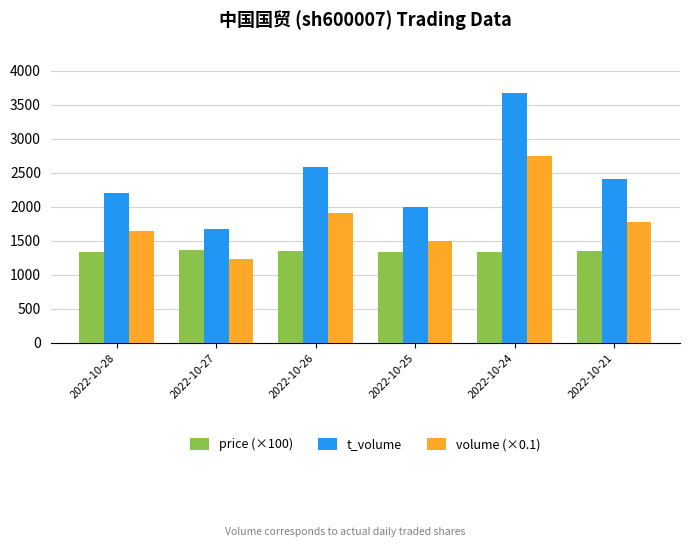

Which label corresponds to the largest value in the chart?

2022-10-24